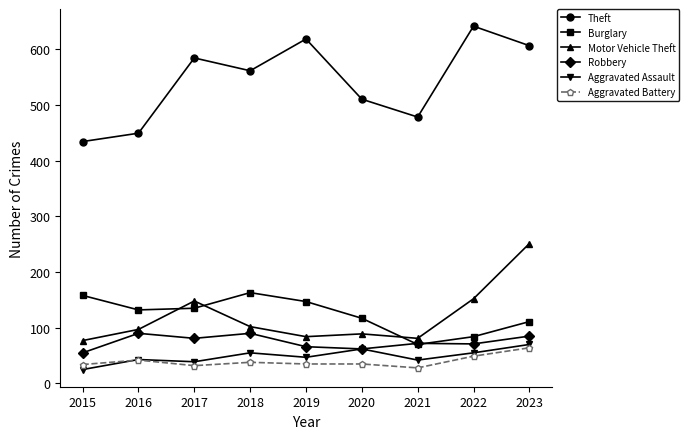

Which category has the lowest value in the Robbery series?

2015